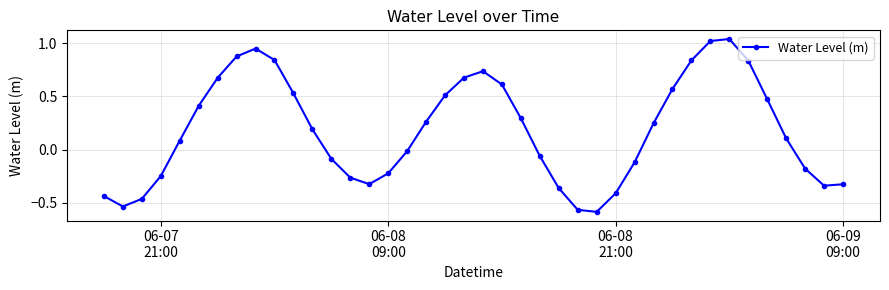

True or false: the data has more than 2 interior local peaks.

True